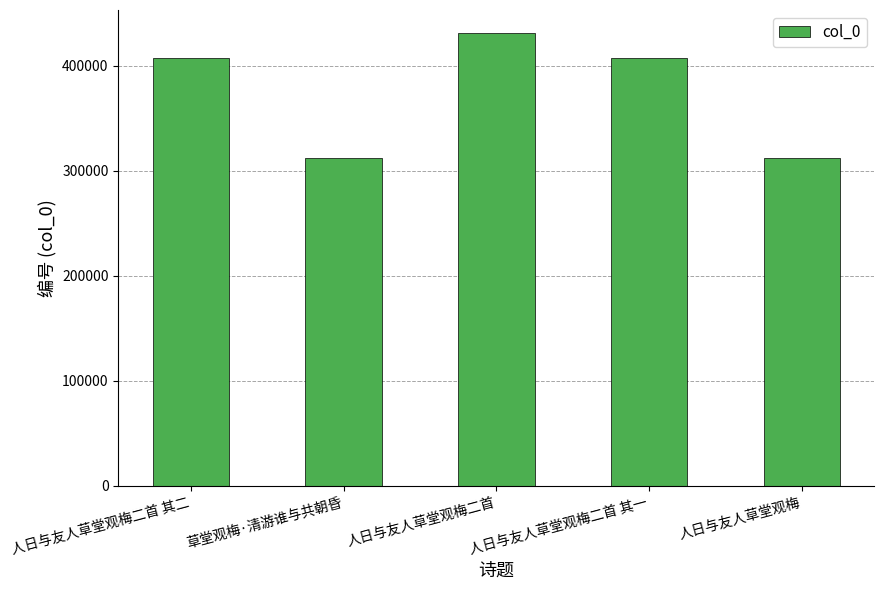

What is the difference between the maximum and second lowest values?

119879